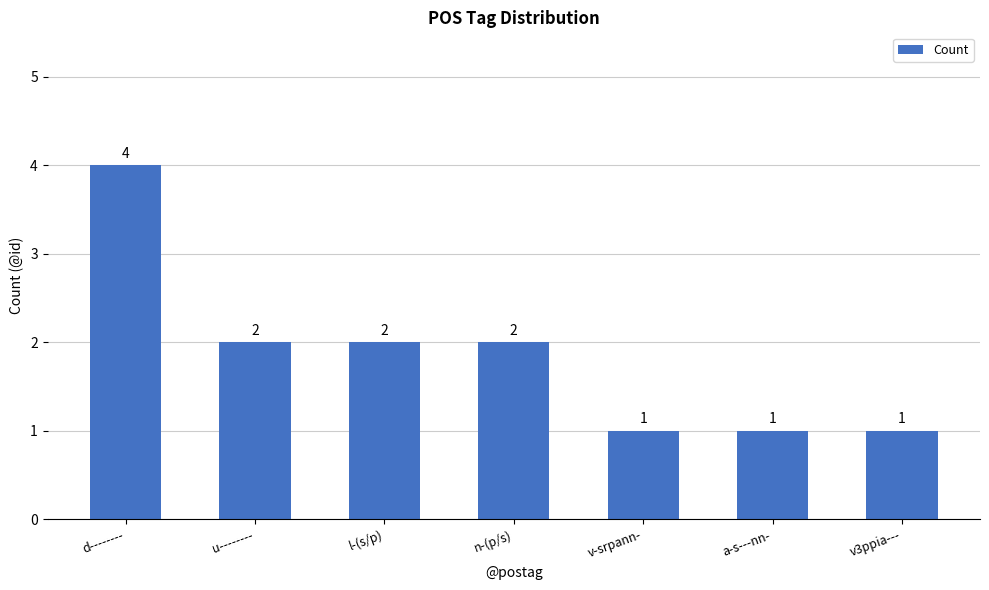

Approximately how many times larger is the value at a-s---nn- compared to v3ppia---?

1.0